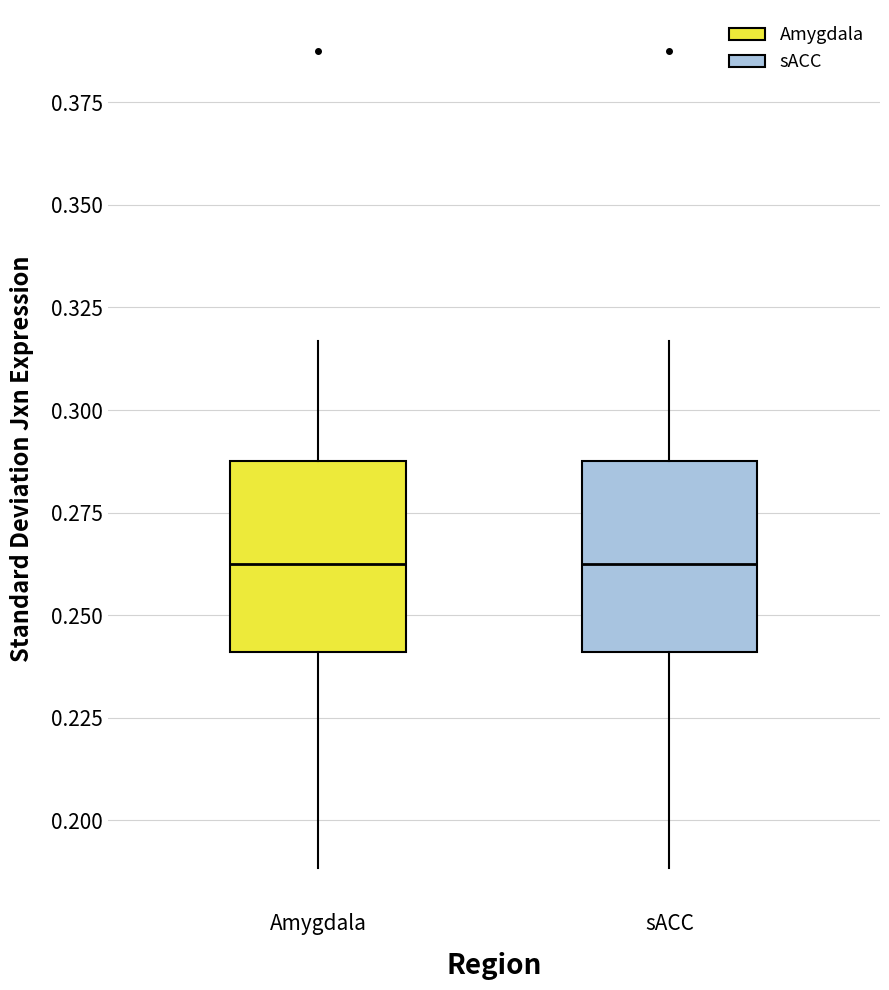

Where is the lower edge of the box for sACC on the y-axis? The values are not printed on the chart, so give them approximately, as read against the axis.

0.240